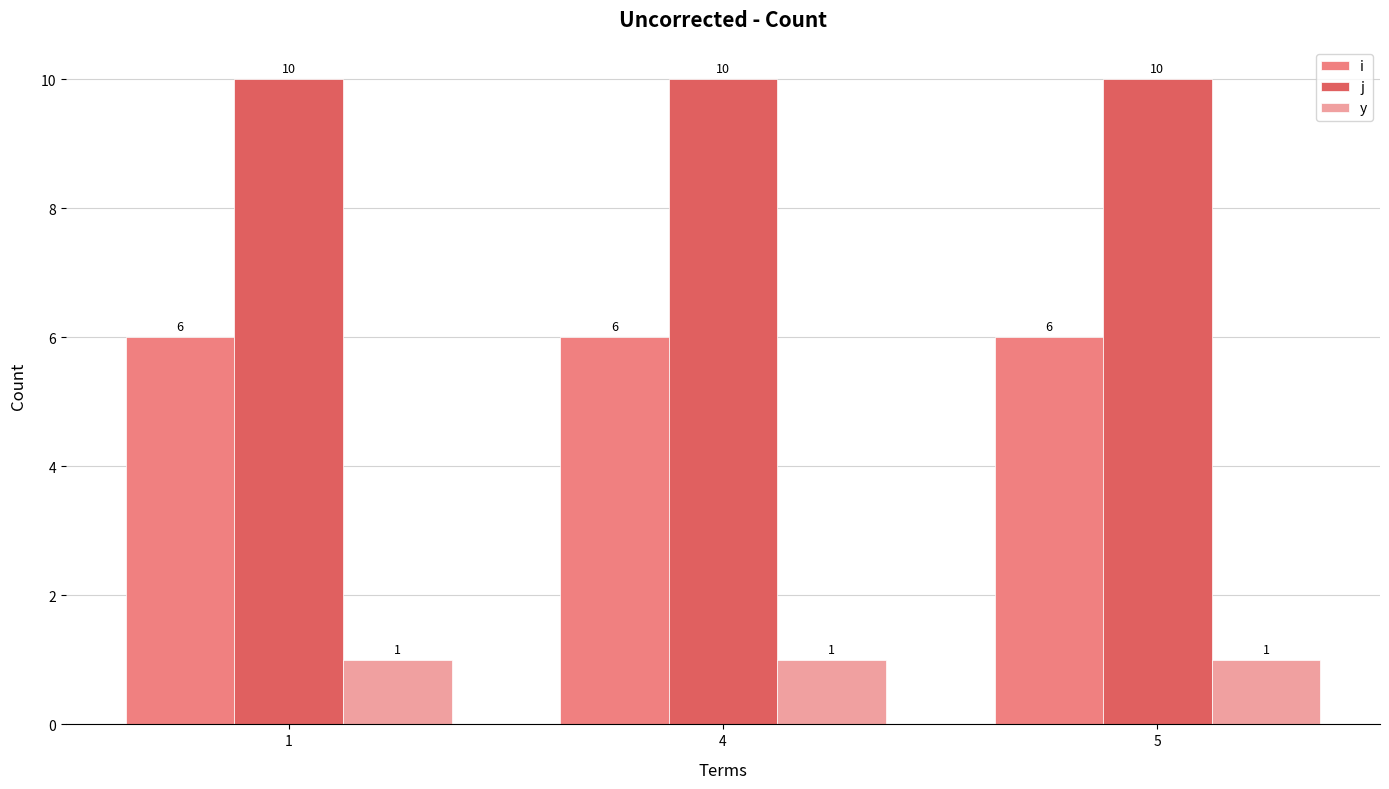

What is the lowest value of the y series?

1